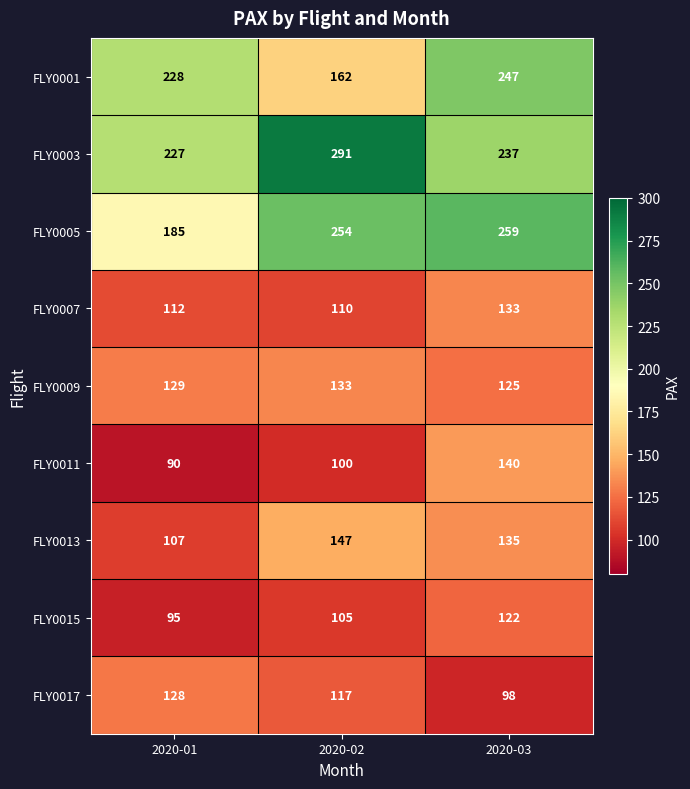

What is the spread (max minus min) of values at 2020-03?

161